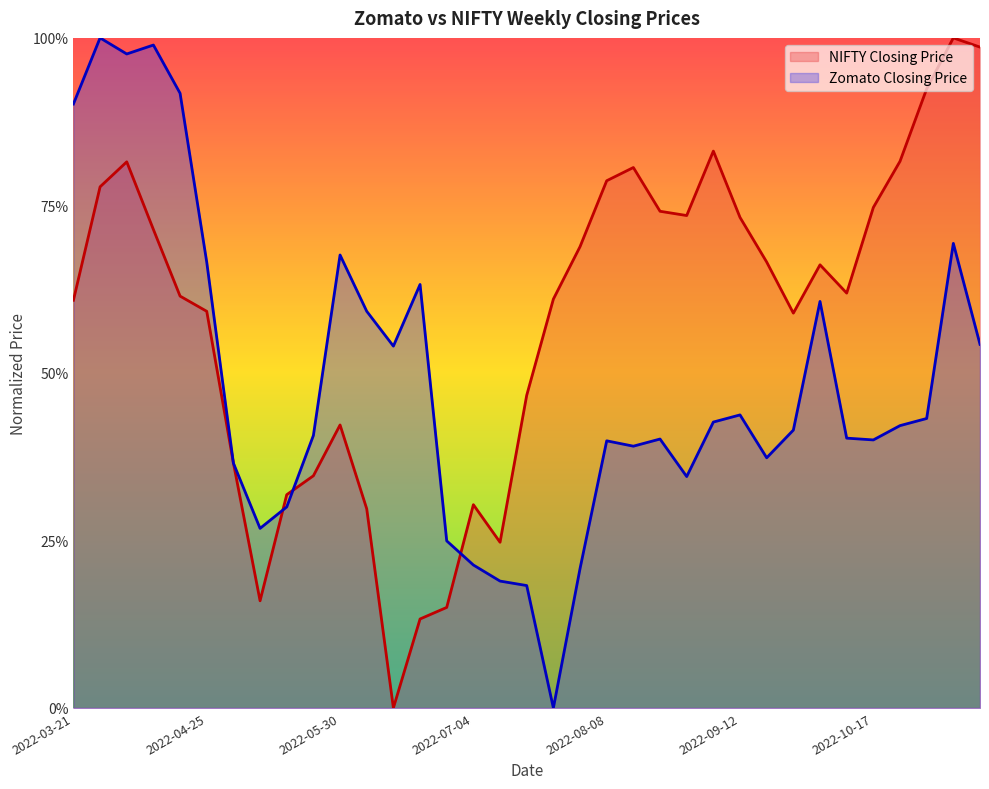

Reading left to right, extract all data points from this chart.

NIFTY Closing Price: 0.6	0.8	0.8	0.7	0.6	0.6	0.4	0.2	0.3	0.3	0.4	0.3	0.0	0.1	0.2	0.3	0.2	0.5	0.6	0.7	0.8	0.8	0.7	0.7	0.8	0.7	0.7	0.6	0.7	0.6	0.7	0.8	0.9	1.0	1.0
Zomato Closing Price: 0.9	1.0	1.0	1.0	0.9	0.7	0.4	0.3	0.3	0.4	0.7	0.6	0.5	0.6	0.2	0.2	0.2	0.2	0.0	0.2	0.4	0.4	0.4	0.3	0.4	0.4	0.4	0.4	0.6	0.4	0.4	0.4	0.4	0.7	0.5